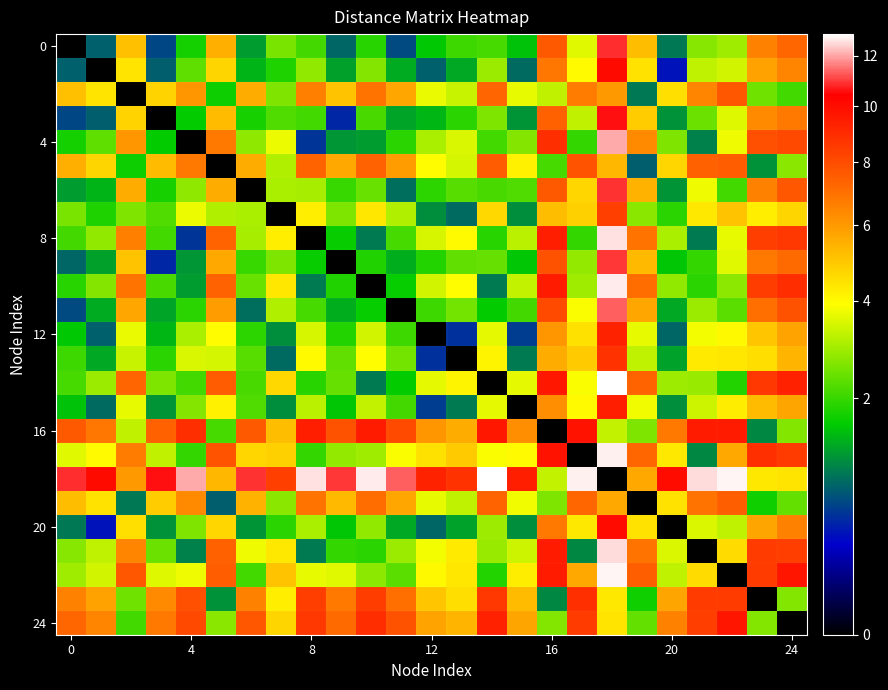

How many series are shown in this chart?

25